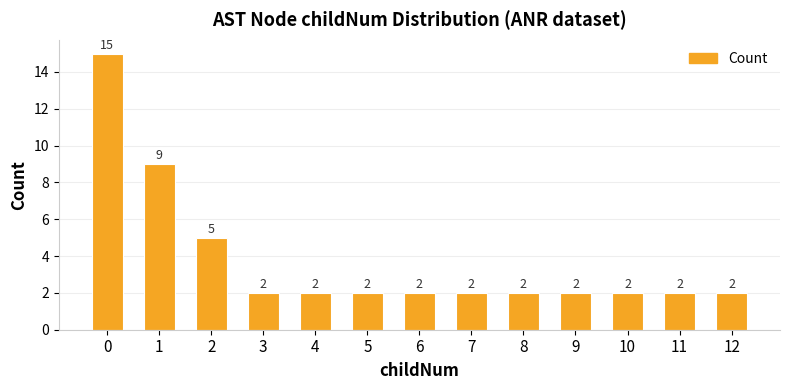

Does the chart contain stacked bars?

No